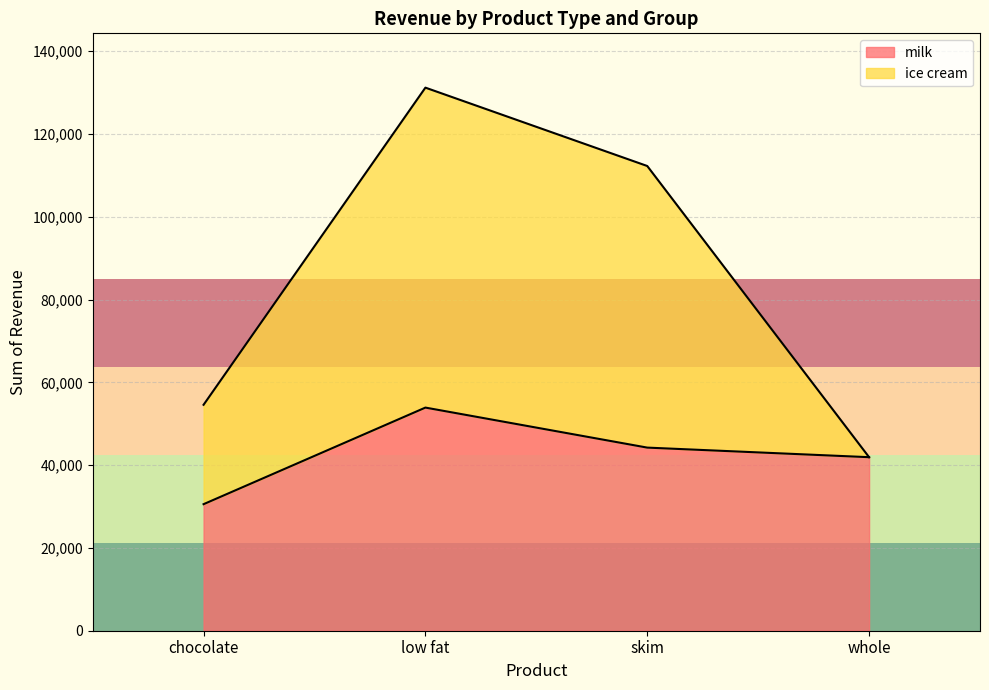

Where is the first local maximum for milk?

low fat